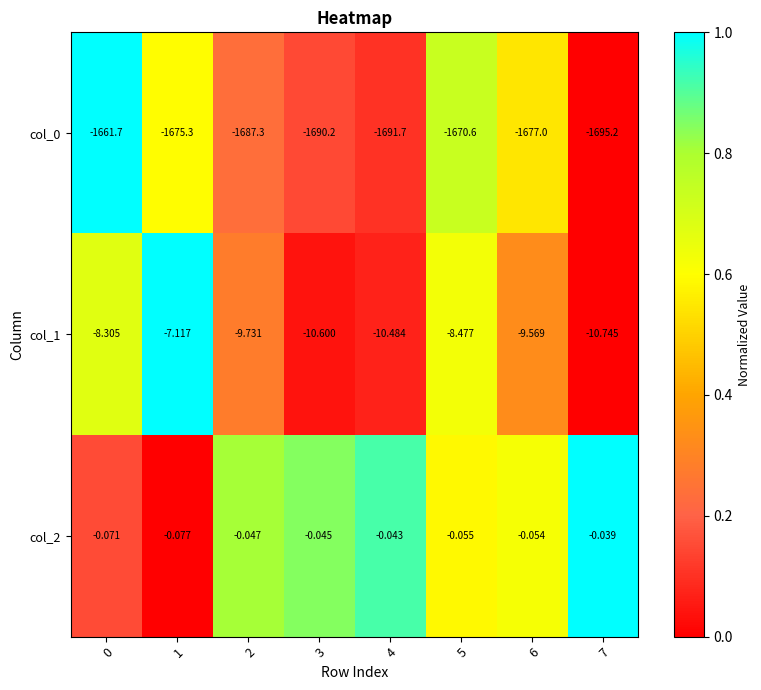

Is the value of col_1 at 3 greater than the value of col_2 at 6?

No